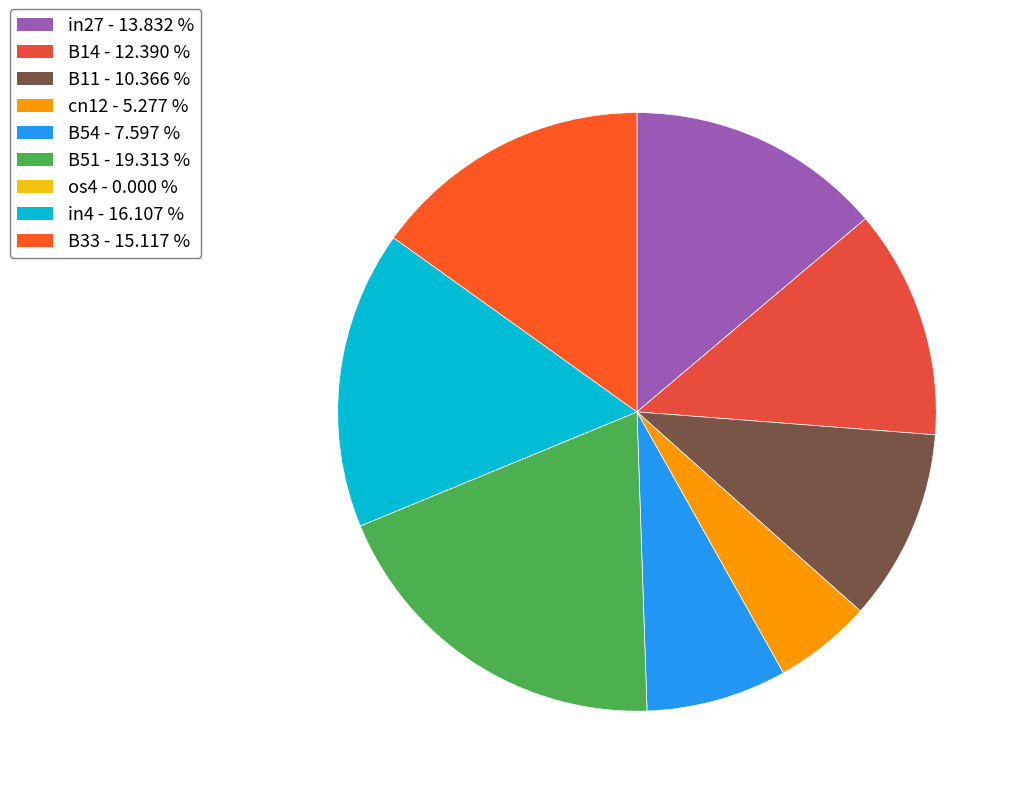

Which has a higher value, in4 or B51?

B51